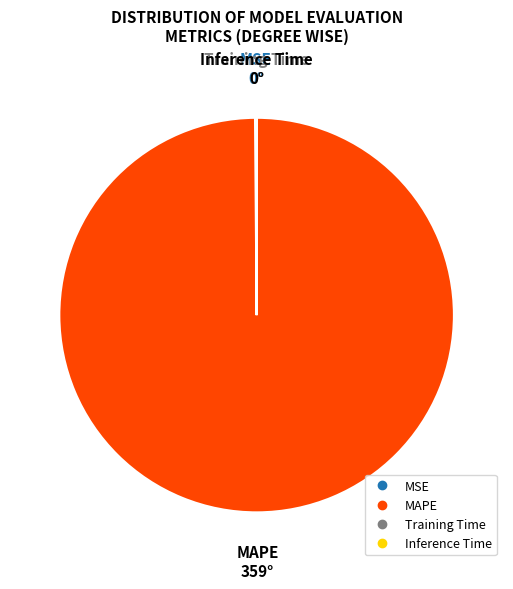

What is the largest slice in the pie chart?

MAPE